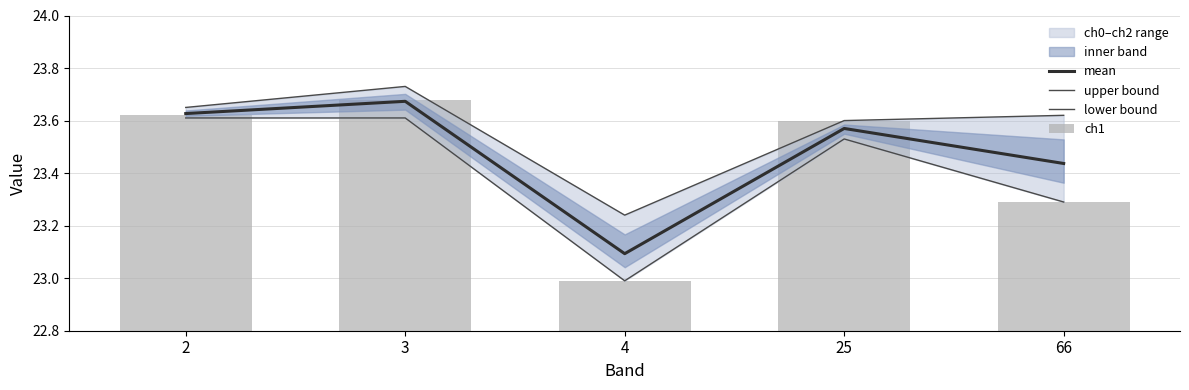

What is the approximate value of lower bound at 25?

23.5